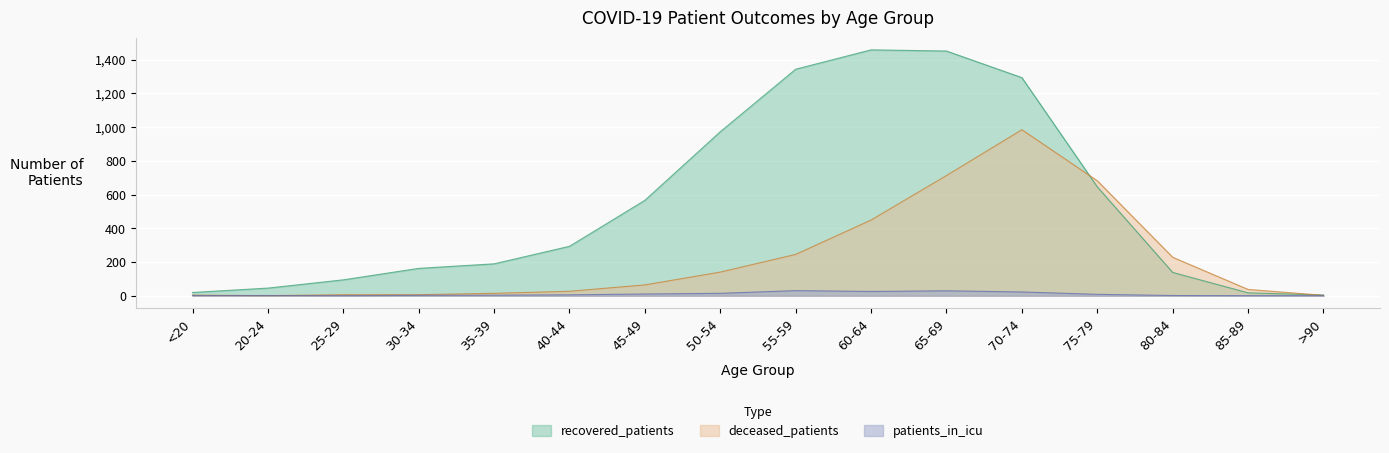

After their last crossing, which series has the higher values: deceased_patients or recovered_patients?

recovered_patients